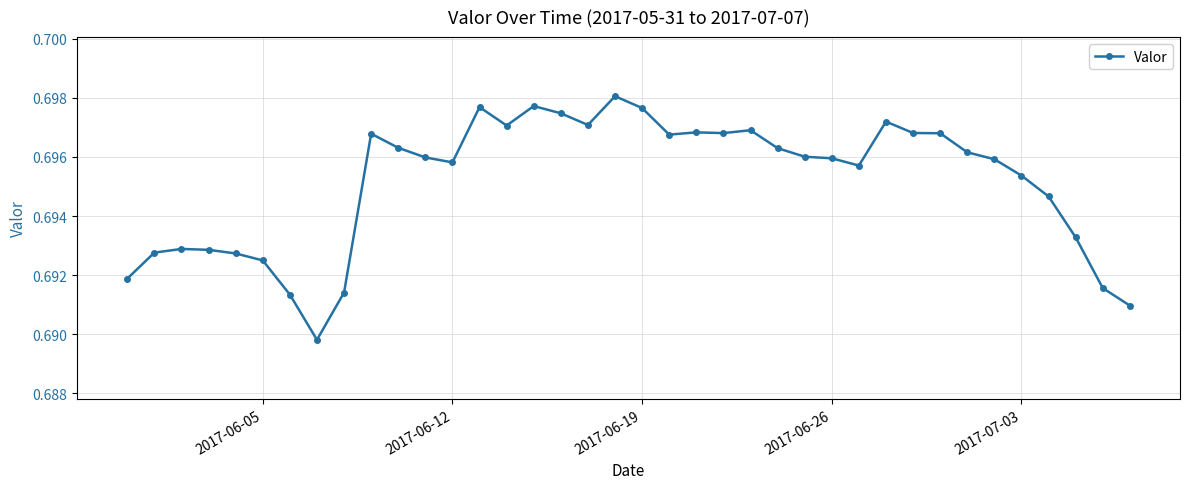

How many values are between 0 and 1?

38